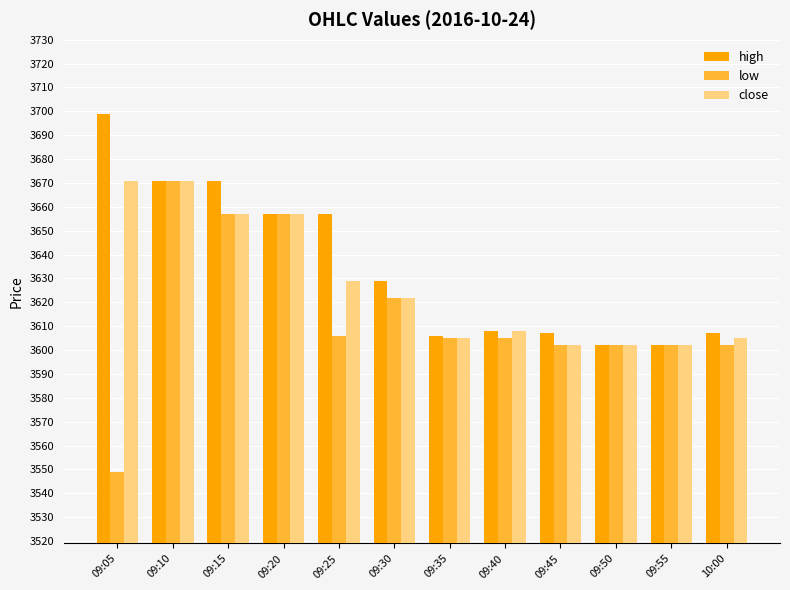

Reading right to left, transcribe all the data shown in this chart.

high: 10:00=3607	09:55=3602	09:50=3602	09:45=3607	09:40=3608	09:35=3606	09:30=3629	09:25=3657	09:20=3657	09:15=3671	09:10=3671	09:05=3699
low: 10:00=3602	09:55=3602	09:50=3602	09:45=3602	09:40=3605	09:35=3605	09:30=3622	09:25=3606	09:20=3657	09:15=3657	09:10=3671	09:05=3549
close: 10:00=3605	09:55=3602	09:50=3602	09:45=3602	09:40=3608	09:35=3605	09:30=3622	09:25=3629	09:20=3657	09:15=3657	09:10=3671	09:05=3671